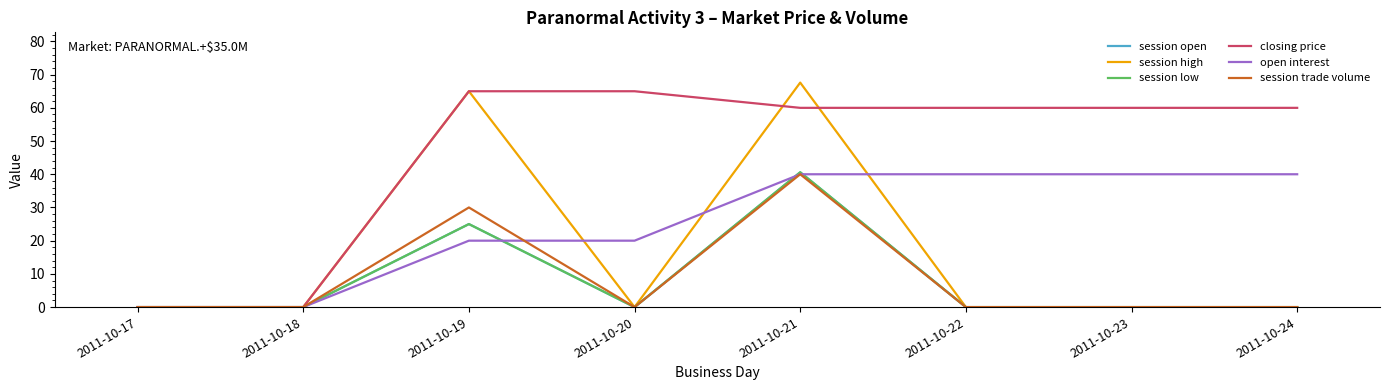

Reading left to right, what are all the values shown in this chart?

session open: 0.0	0.0	25.0	0.0	40.6	0.0	0.0	0.0
session high: 0.0	0.0	65.0	0.0	67.6	0.0	0.0	0.0
session low: 0.0	0.0	25.0	0.0	40.6	0.0	0.0	0.0
closing price: 0.0	0.0	65.0	65.0	60.0	60.0	60.0	60.0
open interest: 0.0	0.0	20.0	20.0	40.0	40.0	40.0	40.0
session trade volume: 0.0	0.0	30.0	0.0	40.0	0.0	0.0	0.0